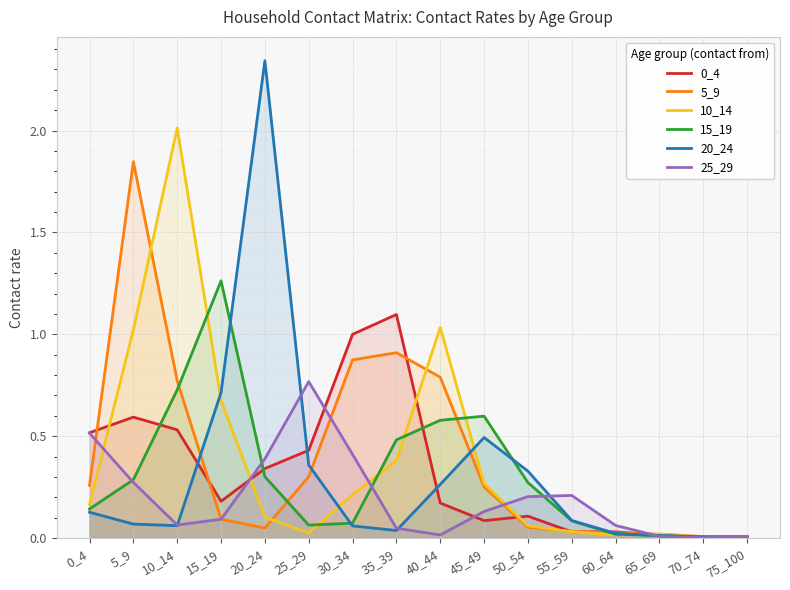

Reading left to right, list all the values displayed in this chart.

0_4: 0_4=0.5	5_9=0.6	10_14=0.5	15_19=0.2	20_24=0.3	25_29=0.4	30_34=1.0	35_39=1.1	40_44=0.2	45_49=0.1	50_54=0.1	55_59=0.0	60_64=0.0	65_69=0.0	70_74=0.0	75_100=0.0
5_9: 0_4=0.3	5_9=1.8	10_14=0.8	15_19=0.1	20_24=0.0	25_29=0.3	30_34=0.9	35_39=0.9	40_44=0.8	45_49=0.3	50_54=0.1	55_59=0.0	60_64=0.0	65_69=0.0	70_74=0.0	75_100=0.0
10_14: 0_4=0.2	5_9=1.0	10_14=2.0	15_19=0.7	20_24=0.1	25_29=0.0	30_34=0.2	35_39=0.4	40_44=1.0	45_49=0.3	50_54=0.1	55_59=0.0	60_64=0.0	65_69=0.0	70_74=0.0	75_100=0.0
15_19: 0_4=0.1	5_9=0.3	10_14=0.7	15_19=1.3	20_24=0.3	25_29=0.1	30_34=0.1	35_39=0.5	40_44=0.6	45_49=0.6	50_54=0.3	55_59=0.1	60_64=0.0	65_69=0.0	70_74=0.0	75_100=0.0
20_24: 0_4=0.1	5_9=0.1	10_14=0.1	15_19=0.7	20_24=2.3	25_29=0.4	30_34=0.1	35_39=0.0	40_44=0.3	45_49=0.5	50_54=0.3	55_59=0.1	60_64=0.0	65_69=0.0	70_74=0.0	75_100=0.0
25_29: 0_4=0.5	5_9=0.3	10_14=0.1	15_19=0.1	20_24=0.4	25_29=0.8	30_34=0.4	35_39=0.0	40_44=0.0	45_49=0.1	50_54=0.2	55_59=0.2	60_64=0.1	65_69=0.0	70_74=0.0	75_100=0.0